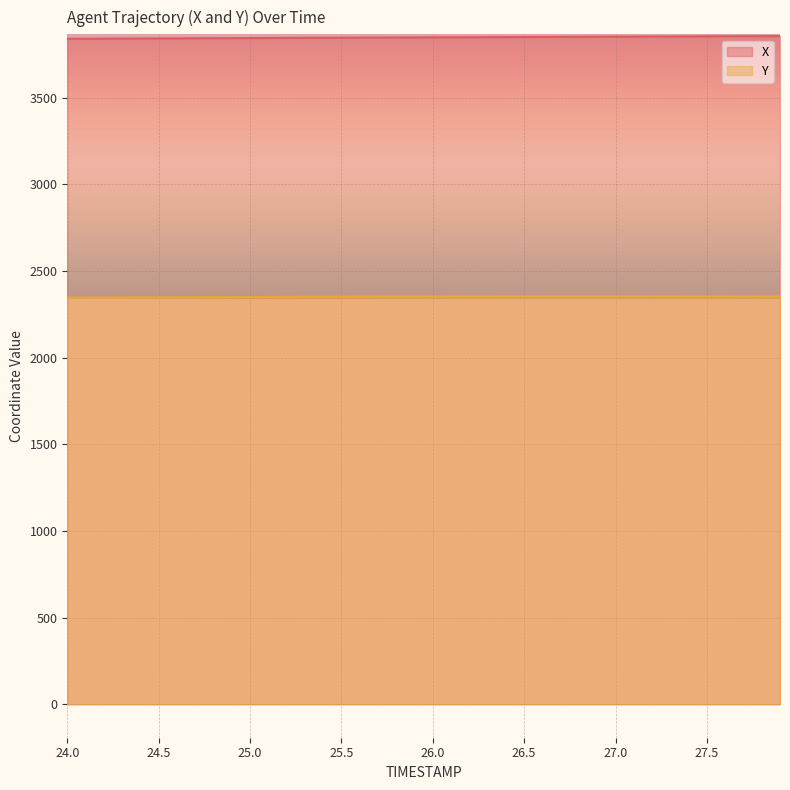

Is it true that X equals 1994.7 at 26.6?

False